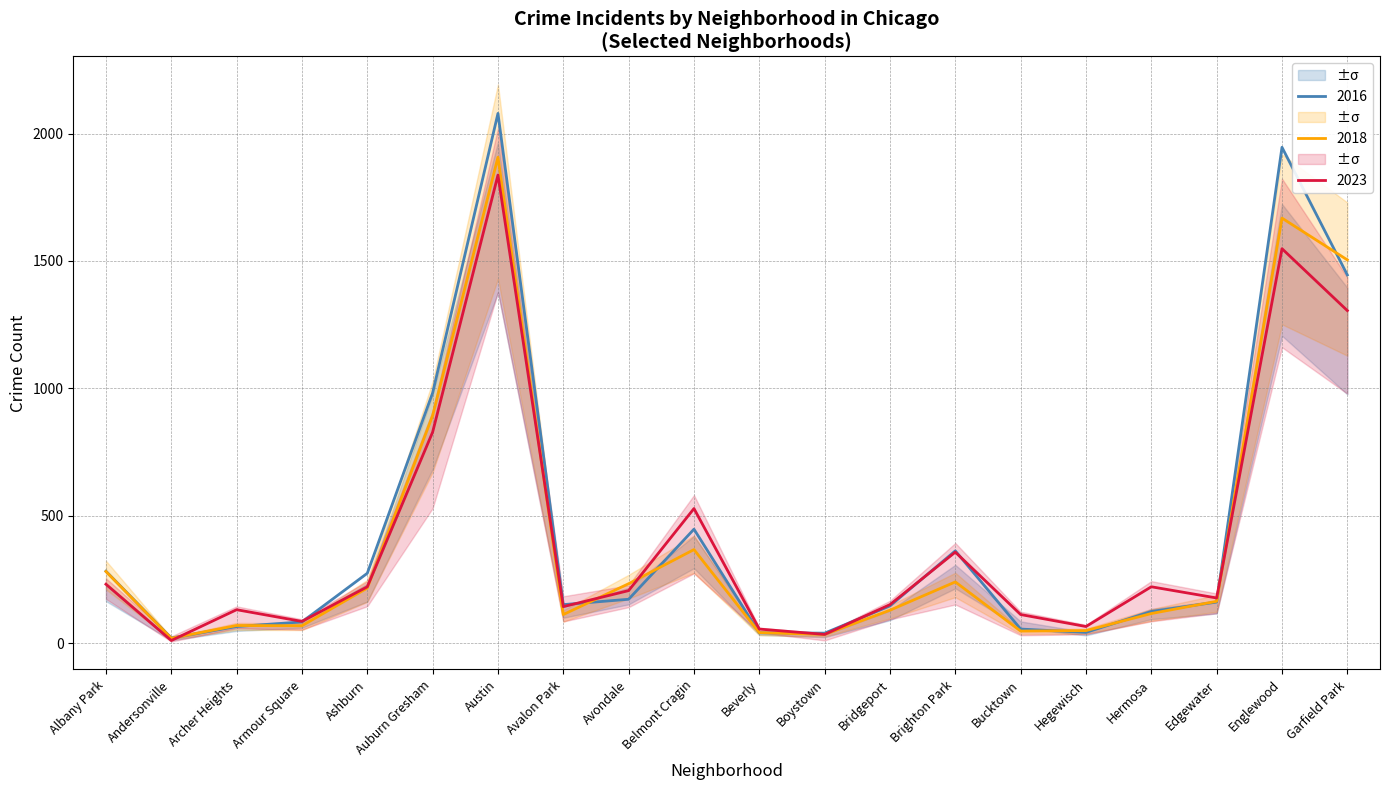

Where is 2018 nearest to the value 963?

Auburn Gresham